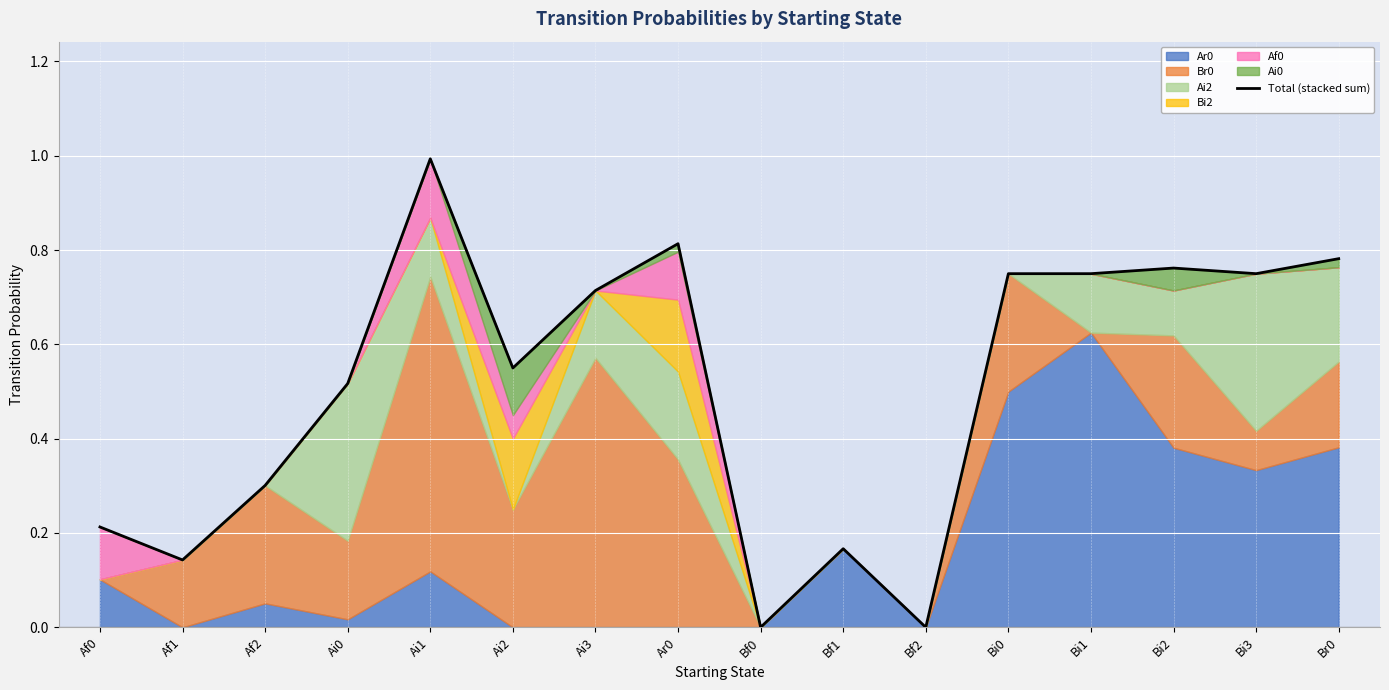

True or false: the data shows 0.8 at Bi0.

True